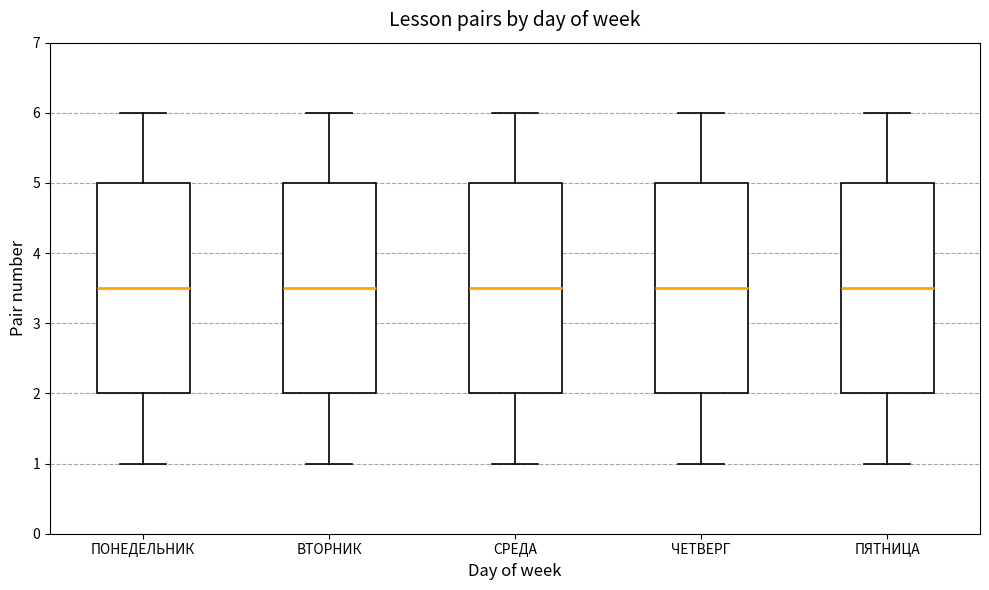

Reading left to right, read every box against the y-axis: the position of its median line, the range the box covers, and the ends of its whiskers. The values are not printed on the chart, so give them approximately, as read against the axis.

ПОНЕДЕЛЬНИК: median 3.5, box 2.0 to 5.0, whiskers 1.0 to 6.0
ВТОРНИК: median 3.5, box 2.0 to 5.0, whiskers 1.0 to 6.0
СРЕДА: median 3.5, box 2.0 to 5.0, whiskers 1.0 to 6.0
ЧЕТВЕРГ: median 3.5, box 2.0 to 5.0, whiskers 1.0 to 6.0
ПЯТНИЦА: median 3.5, box 2.0 to 5.0, whiskers 1.0 to 6.0